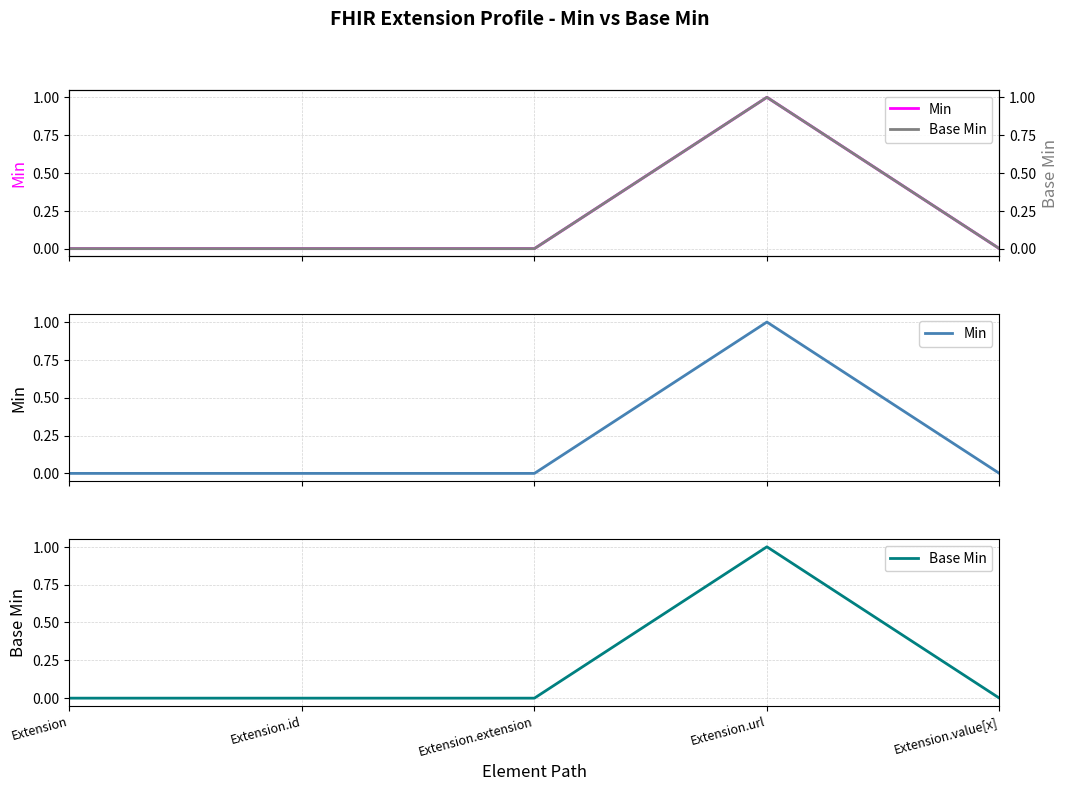

The value of Min at Extension.id is 1. True or false?

False